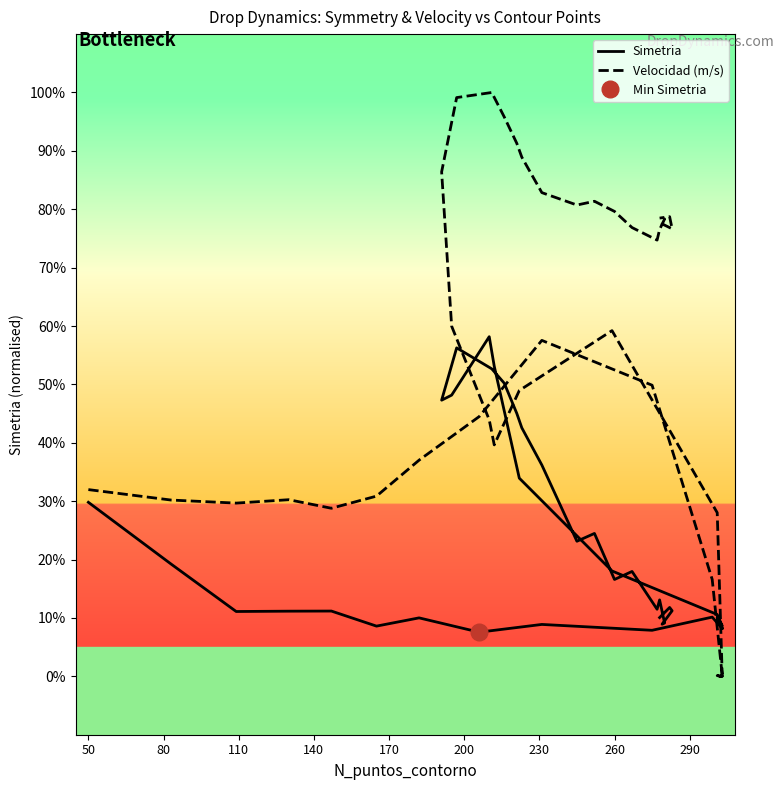

List the series in order of their overall mean, lowest first.

Simetria, Velocidad (m/s)